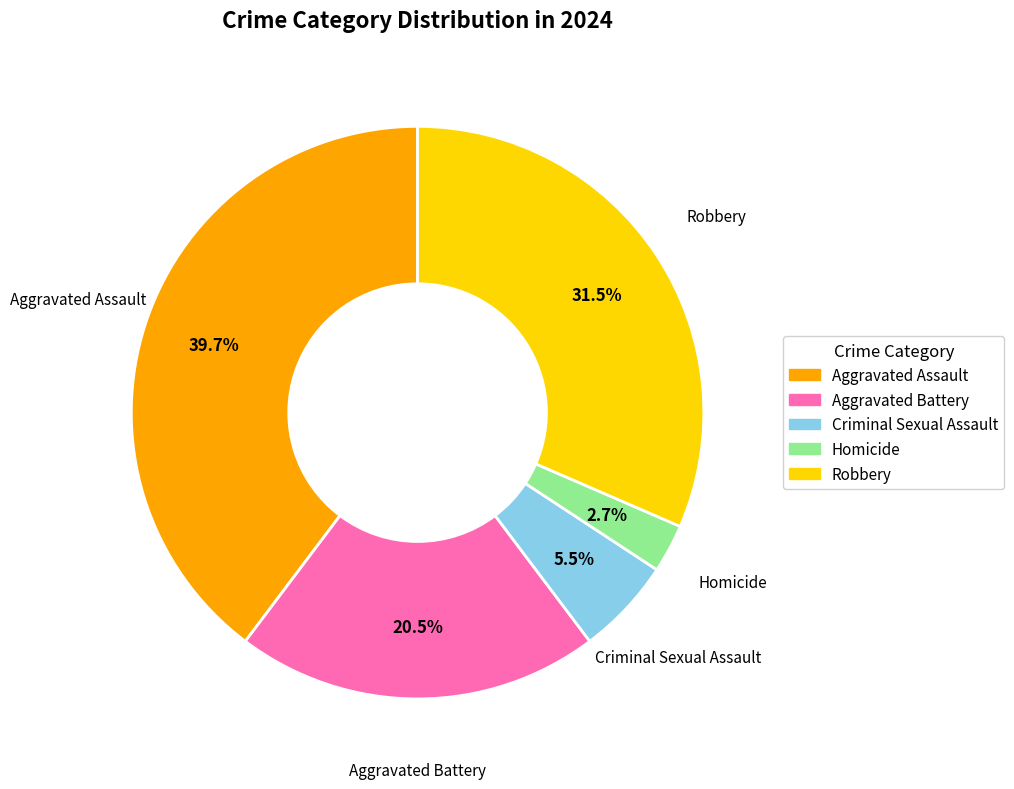

What is the smallest slice in the pie chart?

Homicide